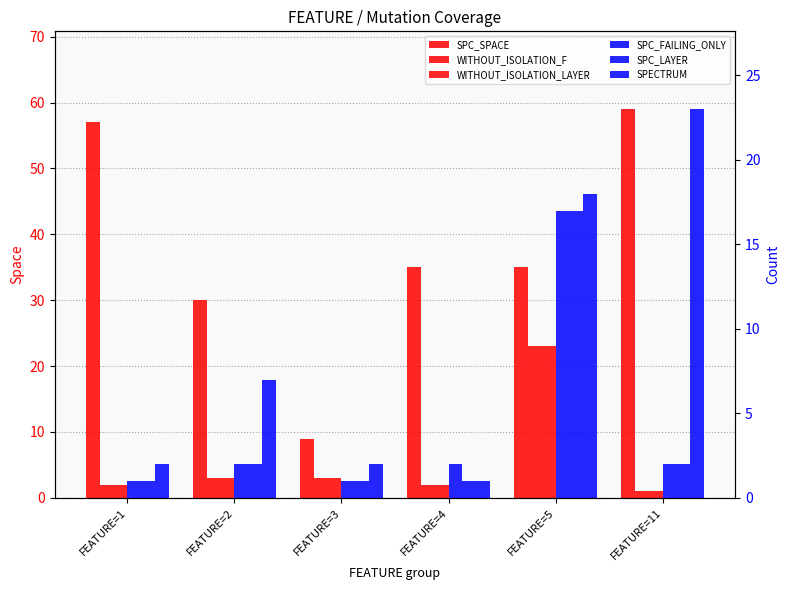

What is the spread (max minus min) of values at FEATURE=5?

18